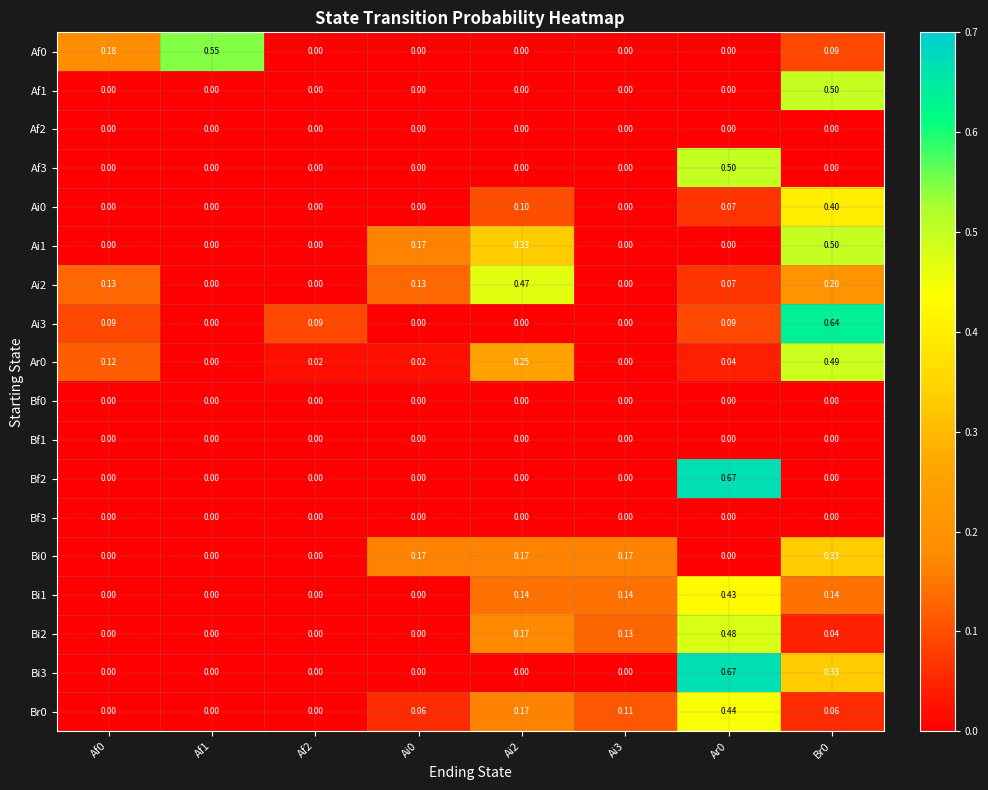

Is the value of Af0 at Br0 greater than the value of Af1 at Ai3?

Yes